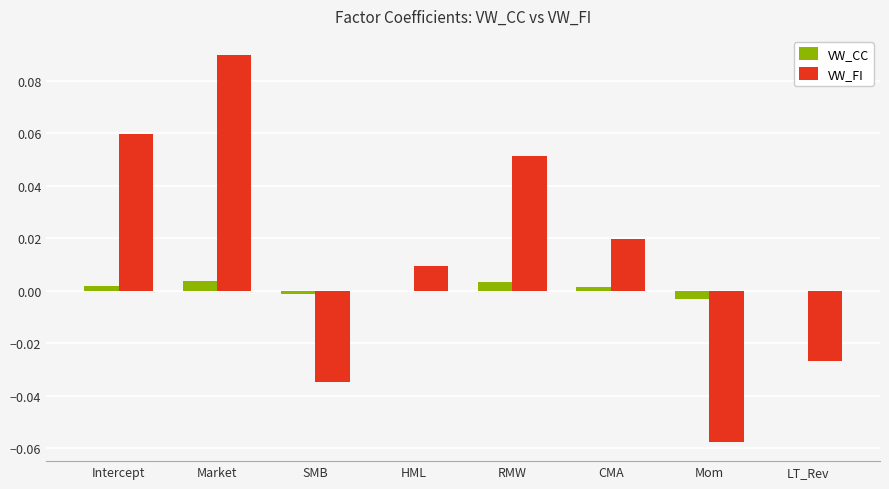

Which label corresponds to the largest value in the chart?

Market